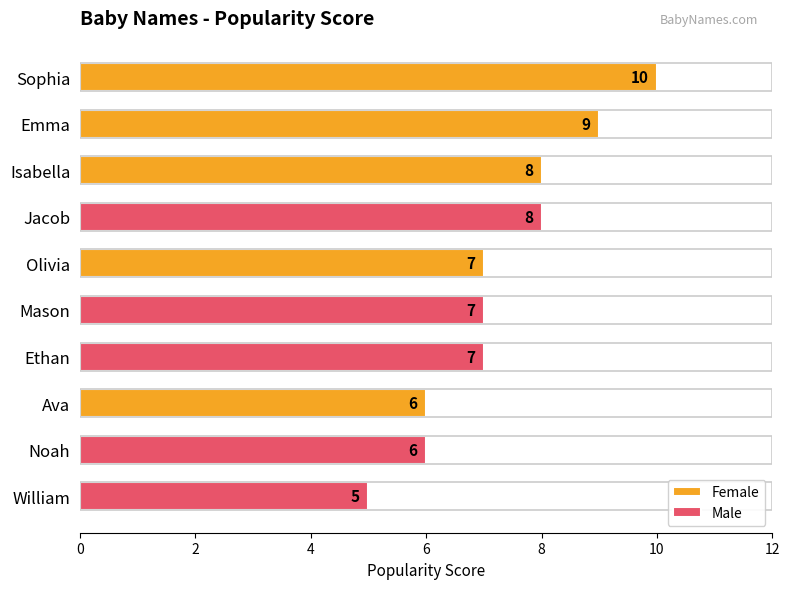

What is the difference between the maximum and minimum values?

5